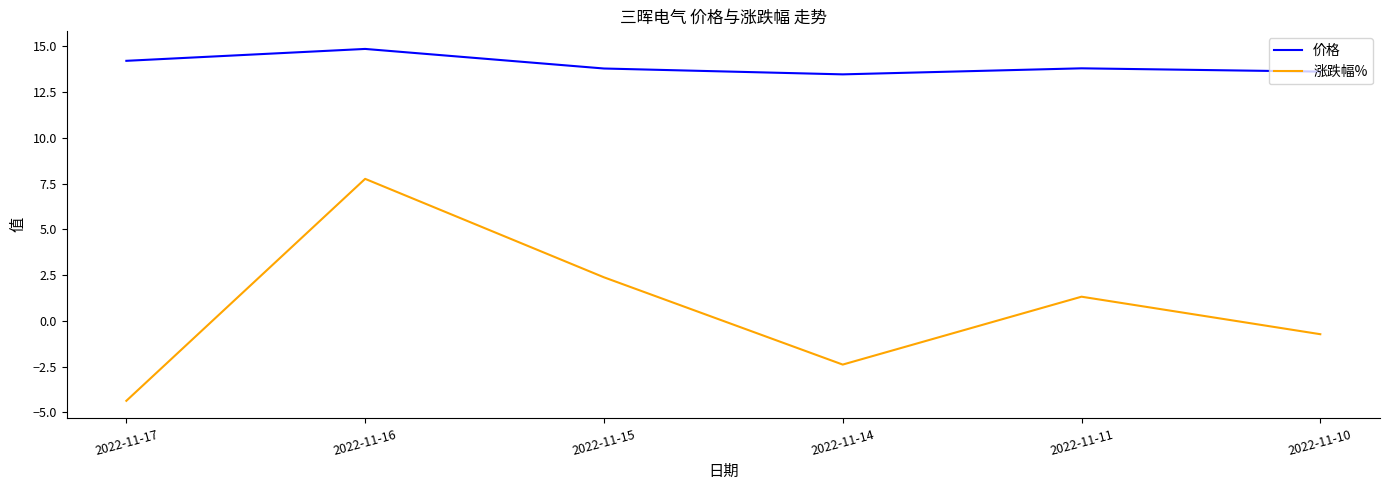

Count the number of categories in the chart.

6